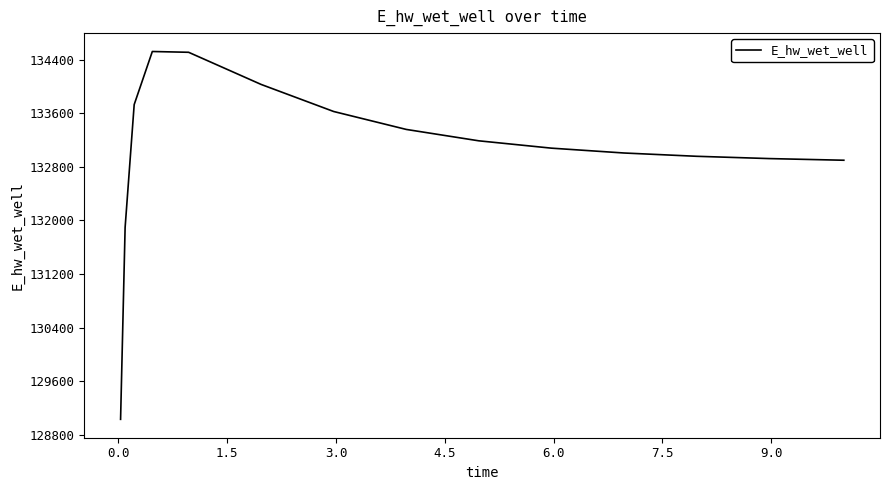

What is the maximum value shown in the chart?

134520.2